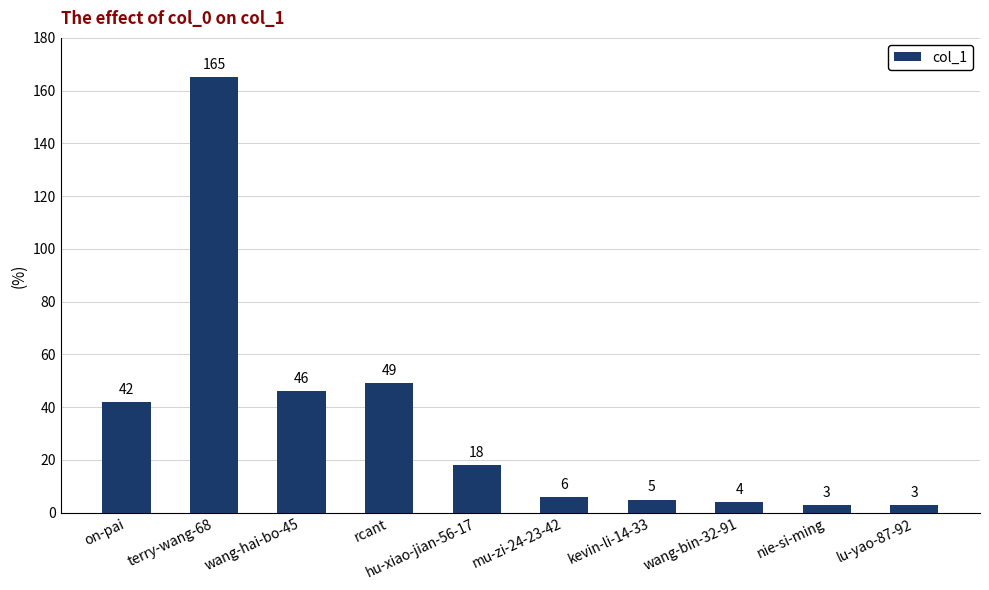

Reading left to right, extract all data points from this chart.

42	165	46	49	18	6	5	4	3	3